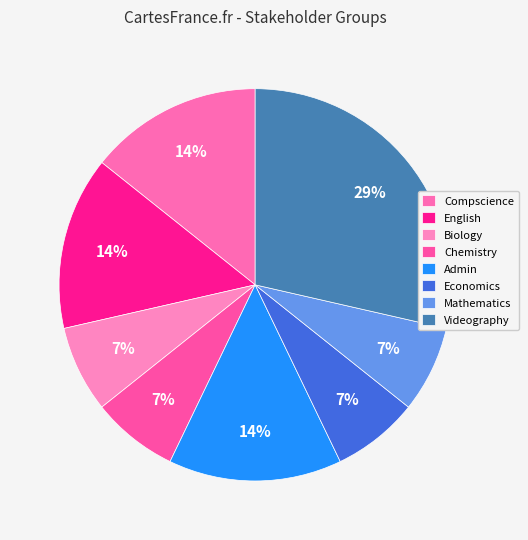

How many slices are in this pie chart?

8